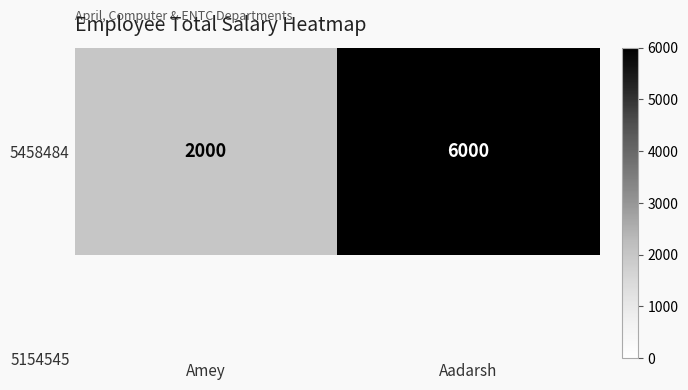

Which label corresponds to the largest value in the chart?

Aadarsh